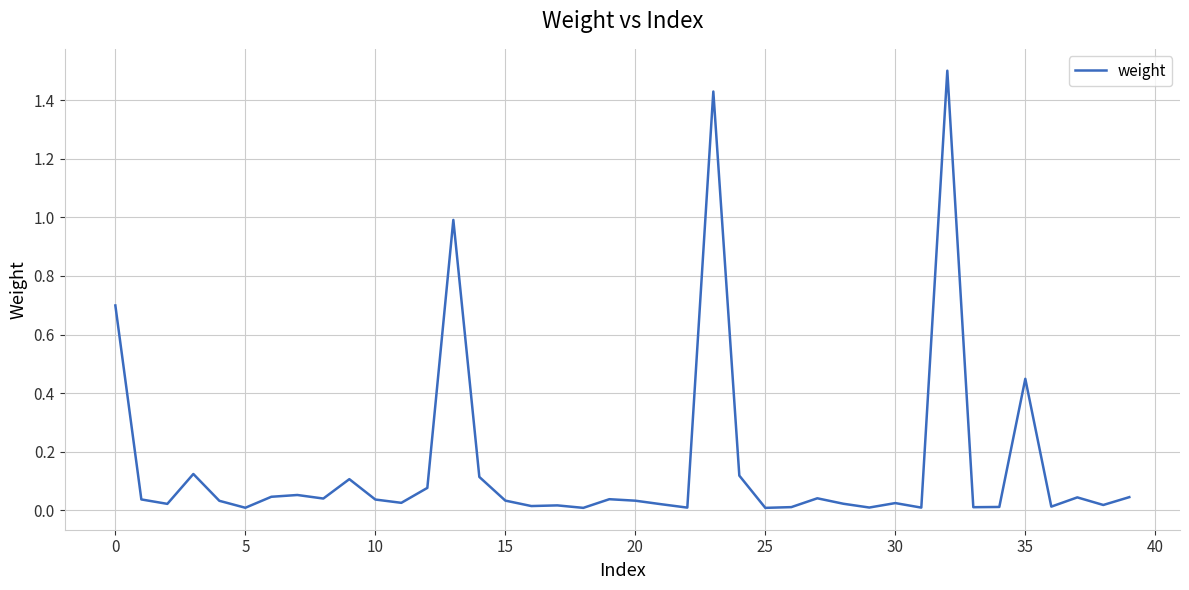

What is the difference between the maximum and minimum values?

1.5